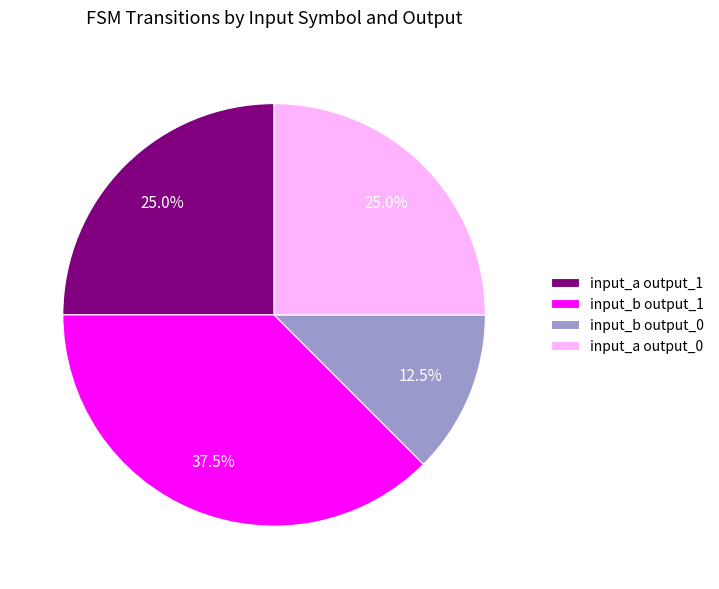

Which category has the biggest portion of the pie?

input_b output_1